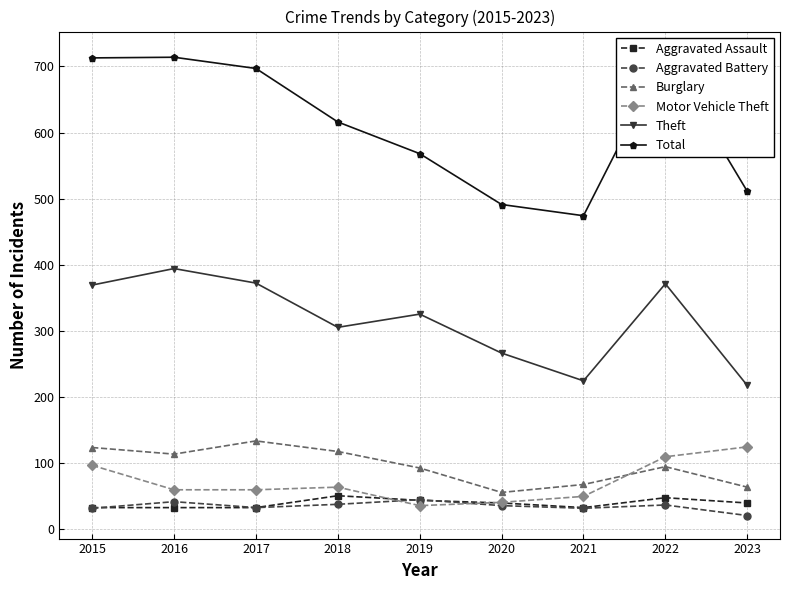

True or false: Burglary and Theft intersect in this chart.

False